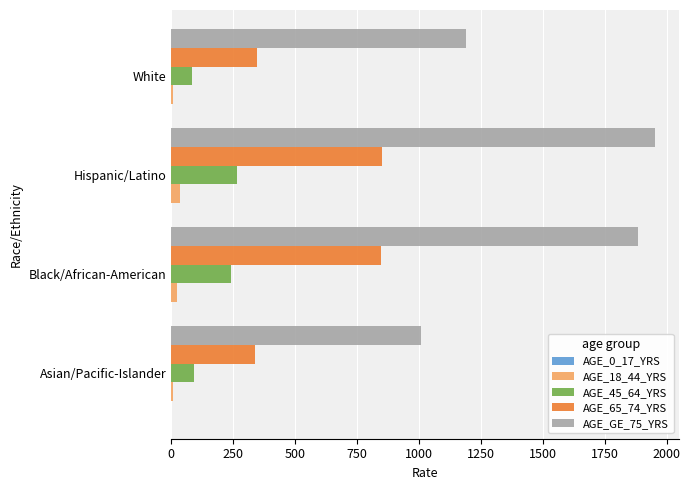

Is it true that AGE_GE_75_YRS equals 1759.2 at Asian/Pacific-Islander?

False